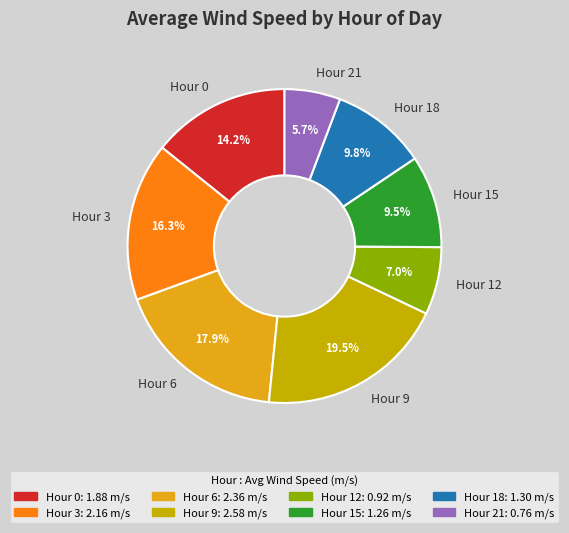

To the nearest percent, what percentage of the pie is Hour 12?

7%